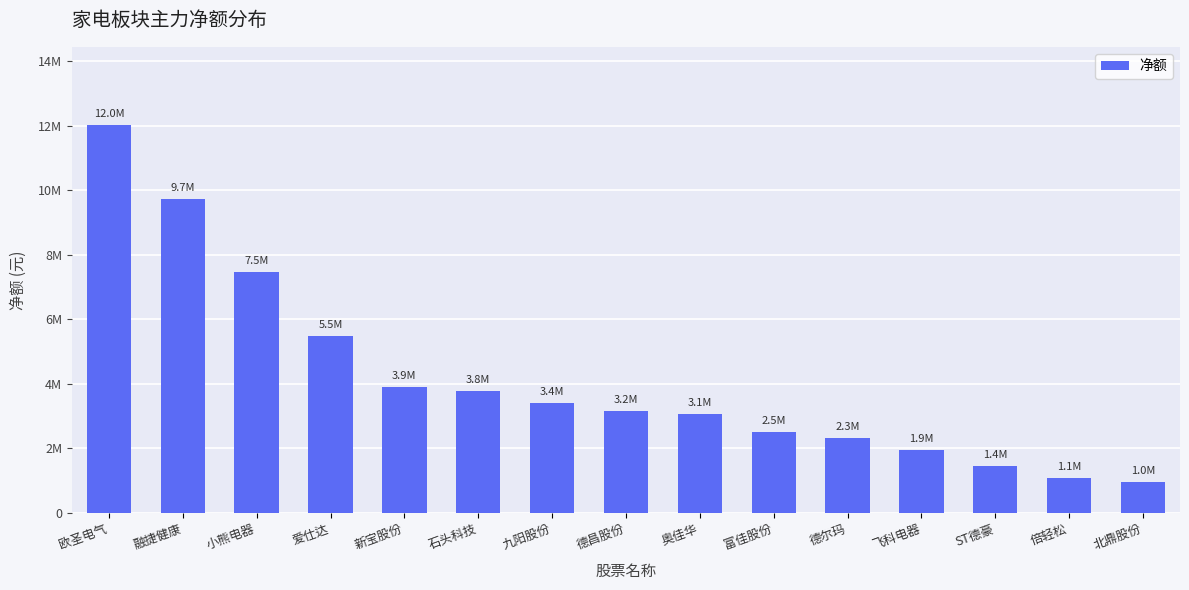

What is the label of the 8th bar from the right?

德昌股份